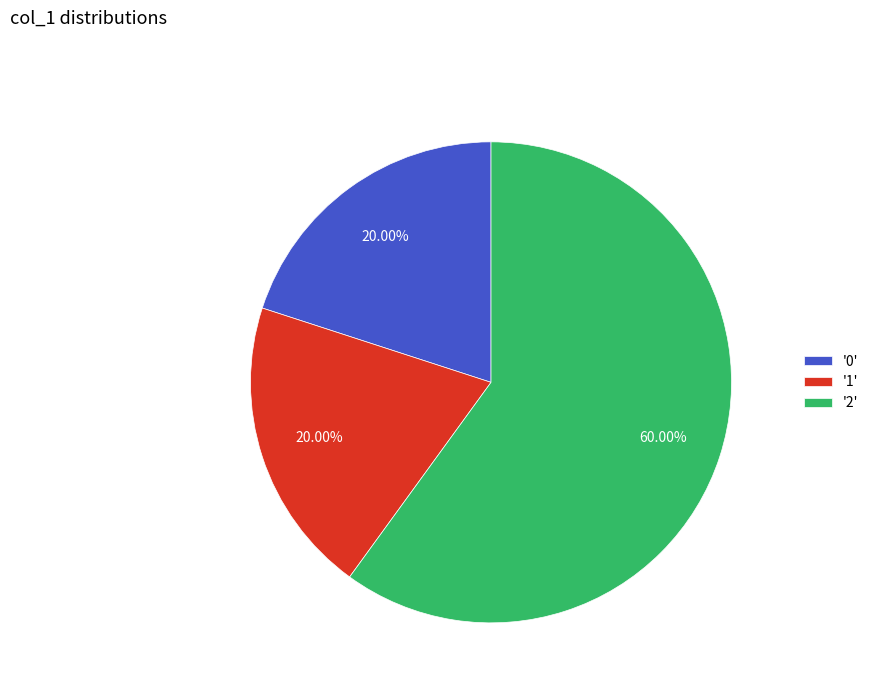

Which has a higher value, '0' or '2'?

'2'